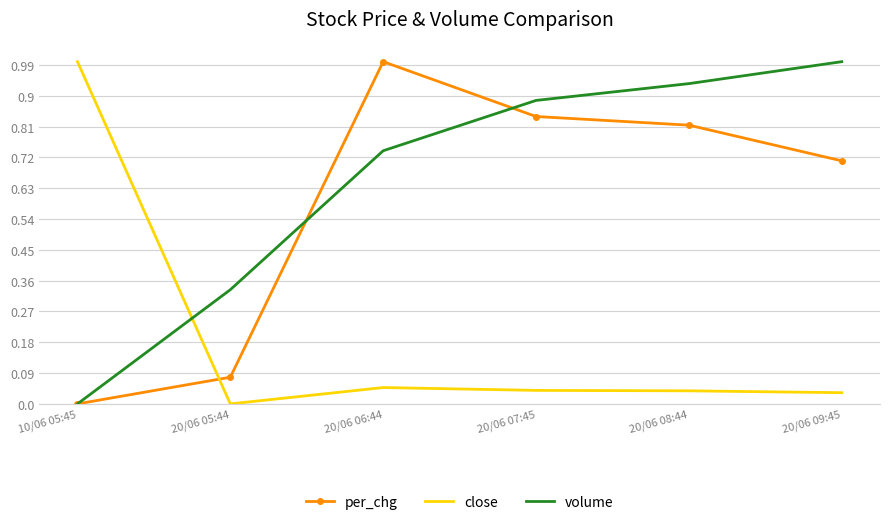

Is it true that close equals 0.0 at 20/06 09:45?

True